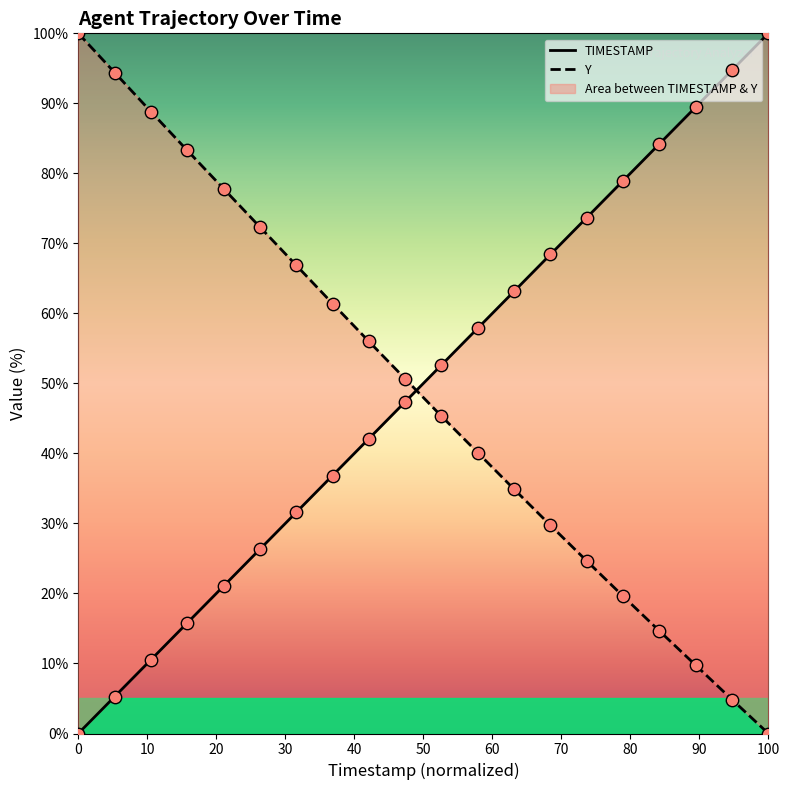

What are all the series names shown in the legend?

TIMESTAMP, Y